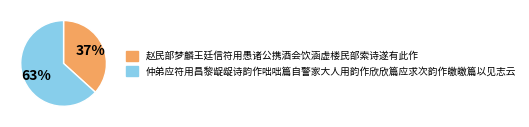

To the nearest percent, what percentage of the pie is 仲弟应符用昌黎龊龊诗韵作咄咄篇自警家大人用韵作欣欣篇应求次韵作皦皦篇以见志云?

63%